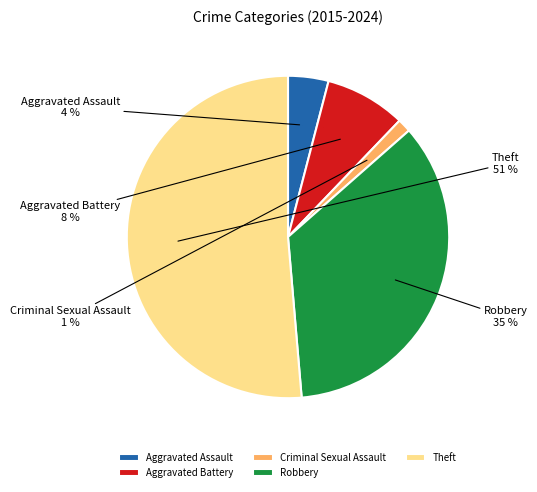

Between Robbery and Aggravated Assault, which is larger?

Robbery